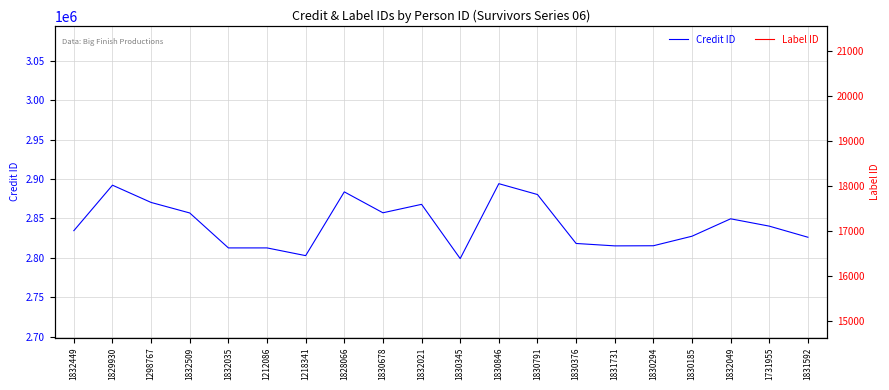

What is the difference between the maximum and minimum values in the Credit ID series?

94932.5